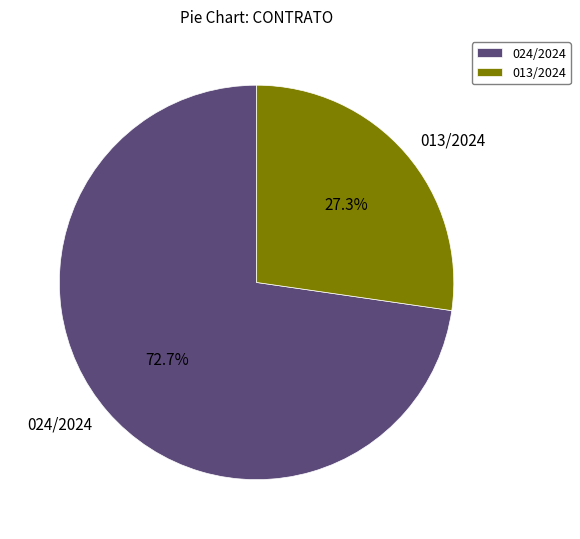

Rank the categories by value from highest to lowest.

024/2024, 013/2024